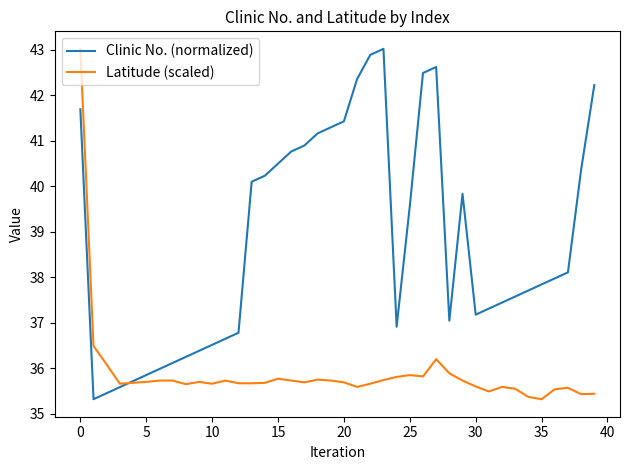

What is the sum of all Clinic No. (normalized) values?

1551.1